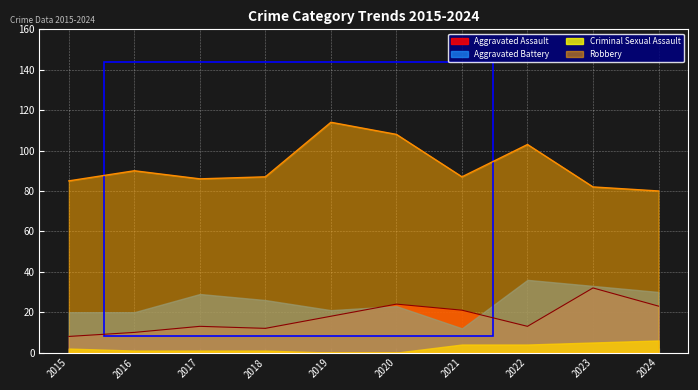

True or false: Robbery has more than 2 interior local peaks.

True